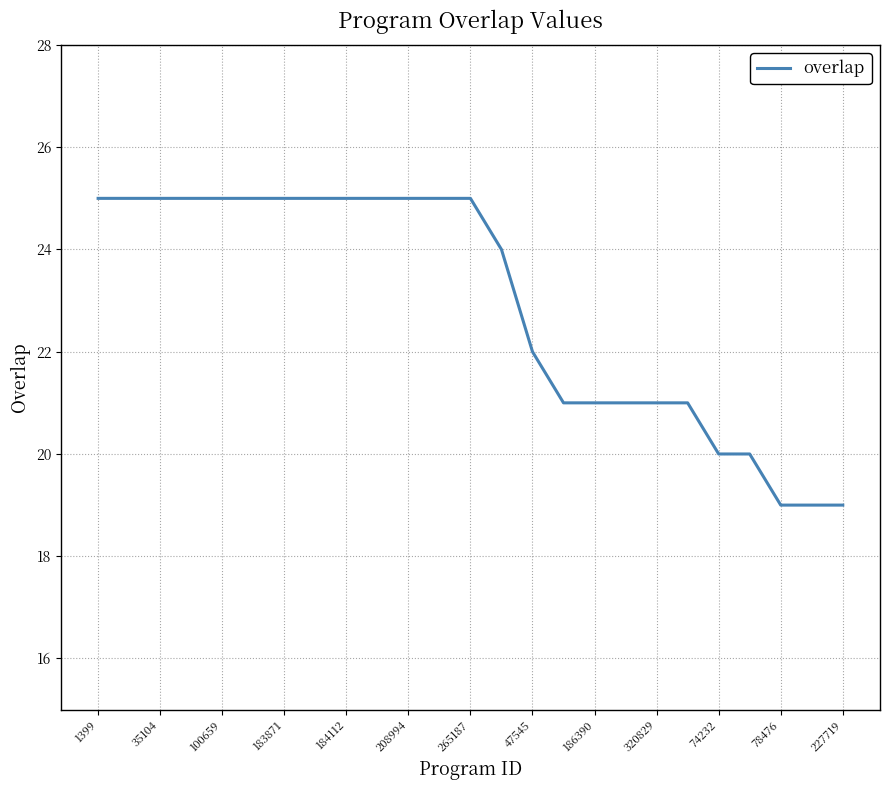

What is the difference between the maximum and minimum values?

6